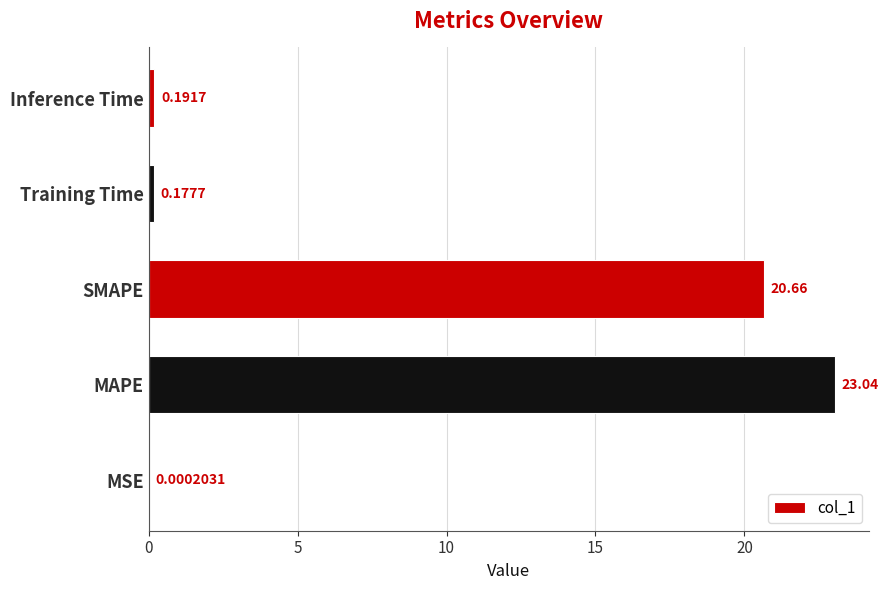

At which category does the chart reach its peak across all series?

MAPE